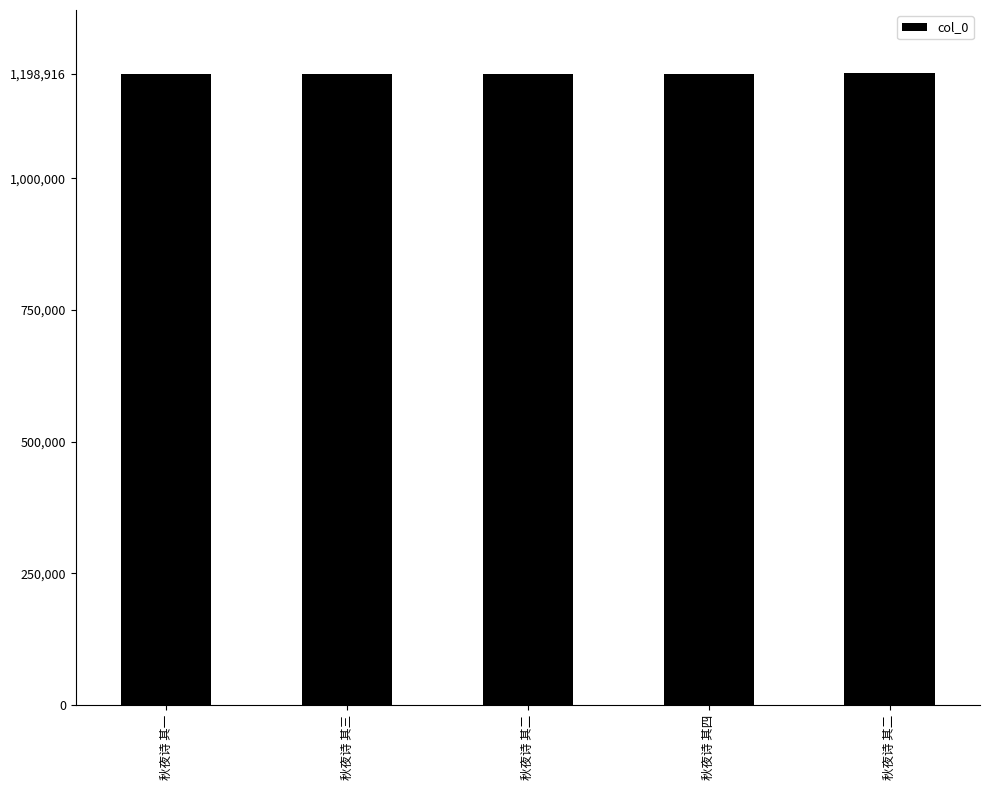

How many values are below 1198918?

2